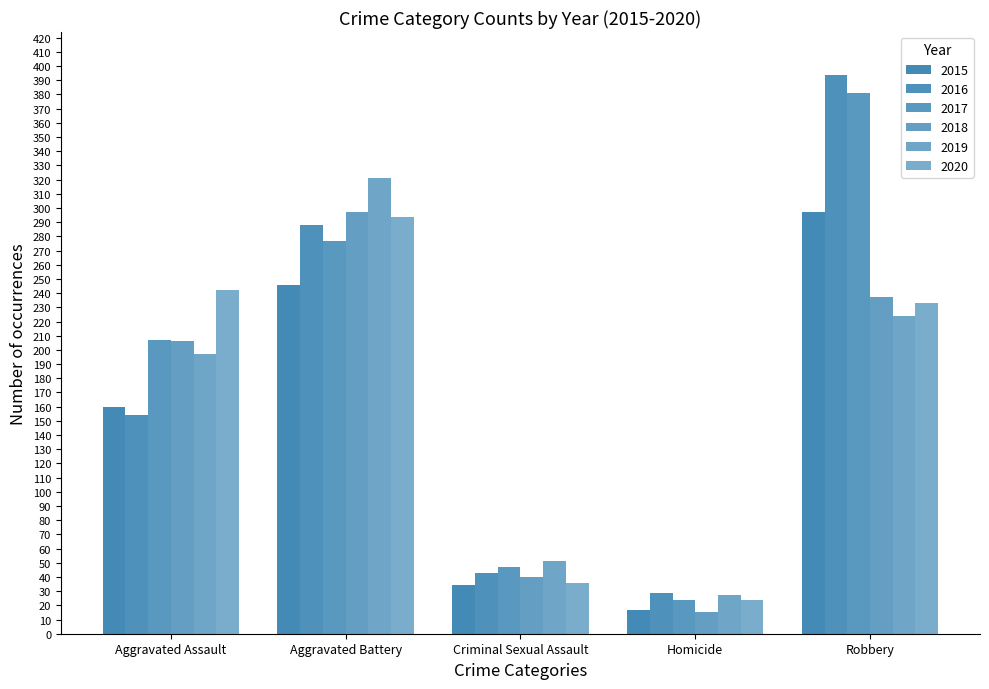

Reading left to right, extract all data points from this chart.

2015: Aggravated Assault=160	Aggravated Battery=246	Criminal Sexual Assault=34	Homicide=17	Robbery=297
2016: Aggravated Assault=154	Aggravated Battery=288	Criminal Sexual Assault=43	Homicide=29	Robbery=394
2017: Aggravated Assault=207	Aggravated Battery=277	Criminal Sexual Assault=47	Homicide=24	Robbery=381
2018: Aggravated Assault=206	Aggravated Battery=297	Criminal Sexual Assault=40	Homicide=15	Robbery=237
2019: Aggravated Assault=197	Aggravated Battery=321	Criminal Sexual Assault=51	Homicide=27	Robbery=224
2020: Aggravated Assault=242	Aggravated Battery=294	Criminal Sexual Assault=36	Homicide=24	Robbery=233